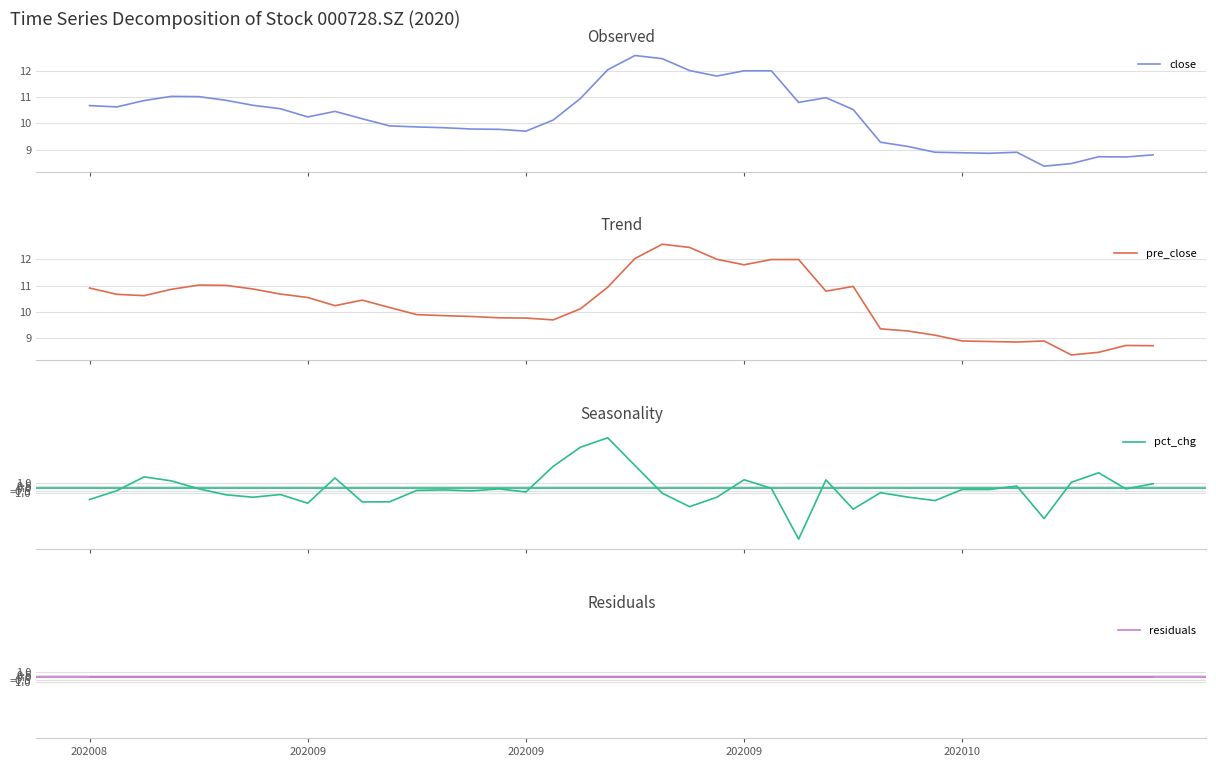

Is the value of residuals at 33 greater than the value of pre_close at 34?

No